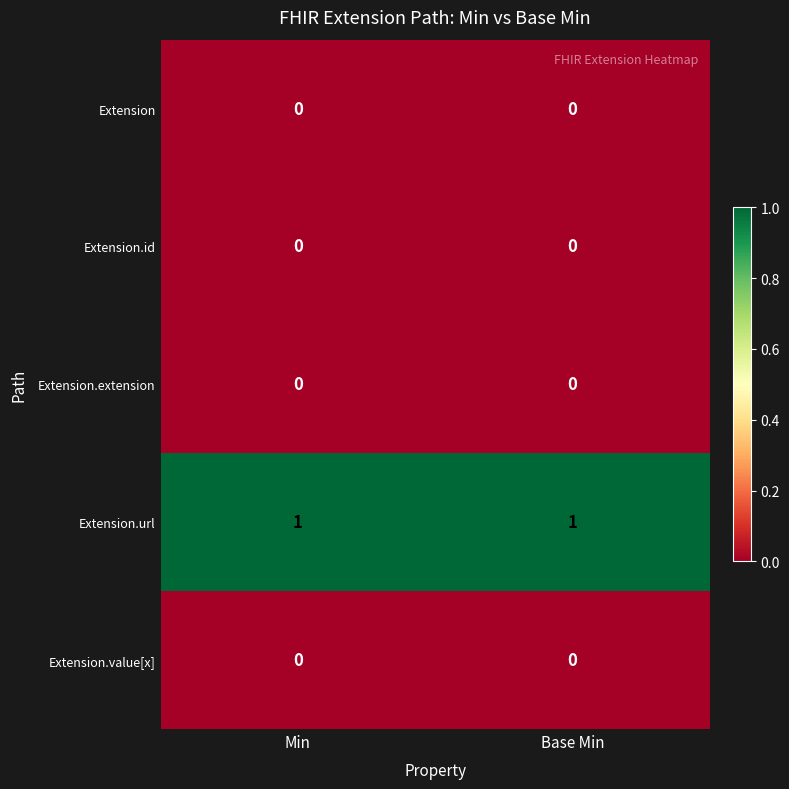

The value of Extension.extension at Min is 0. True or false?

True